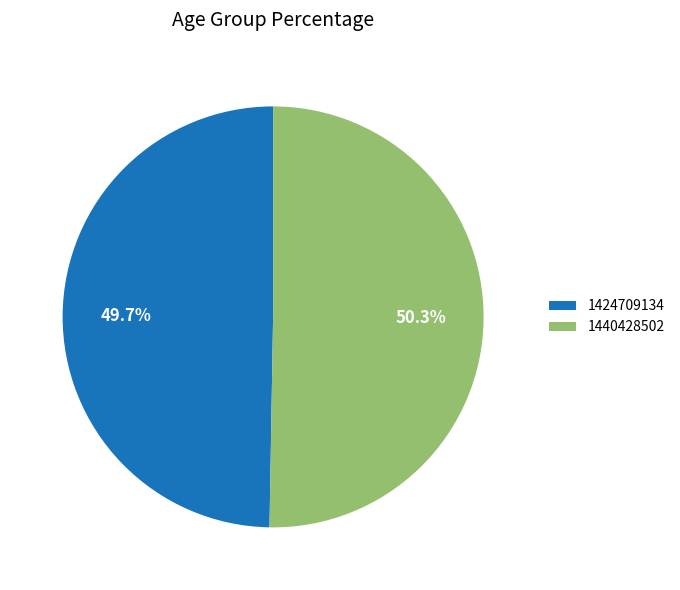

What percentage is NOT represented by 1424709134?

50.3%